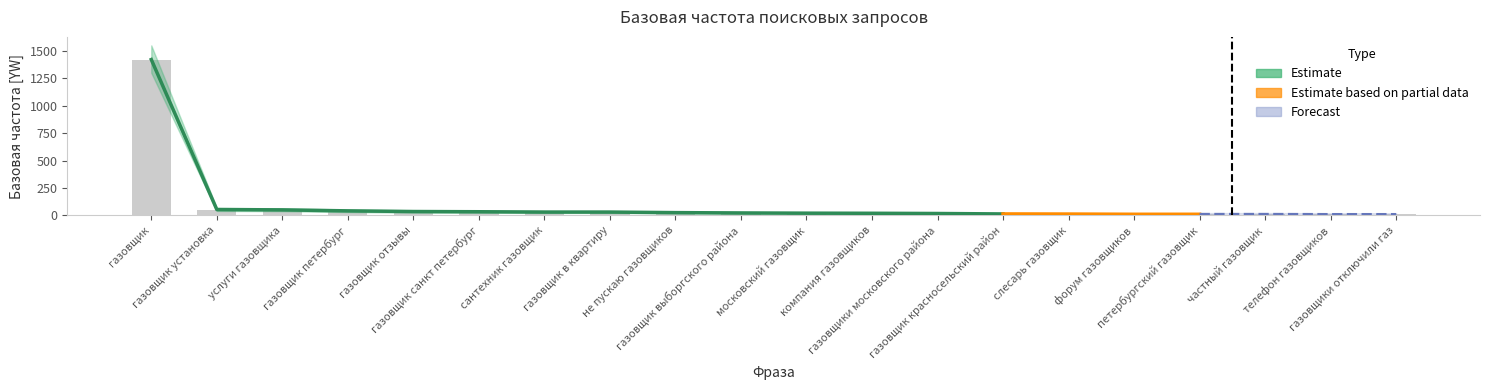

What is the label of the 7th bar from the right?

газовщик красносельский район